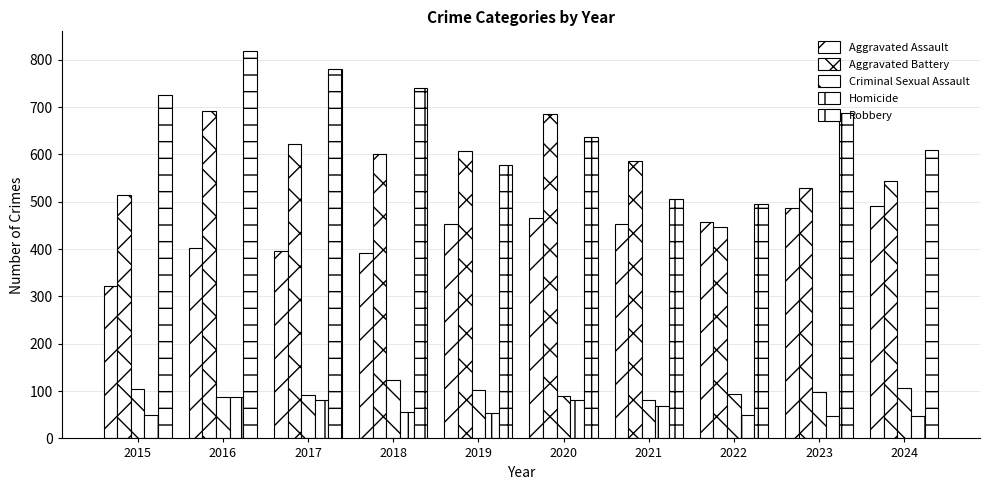

What is the value of the Criminal Sexual Assault bar at the 1st from the left?

105